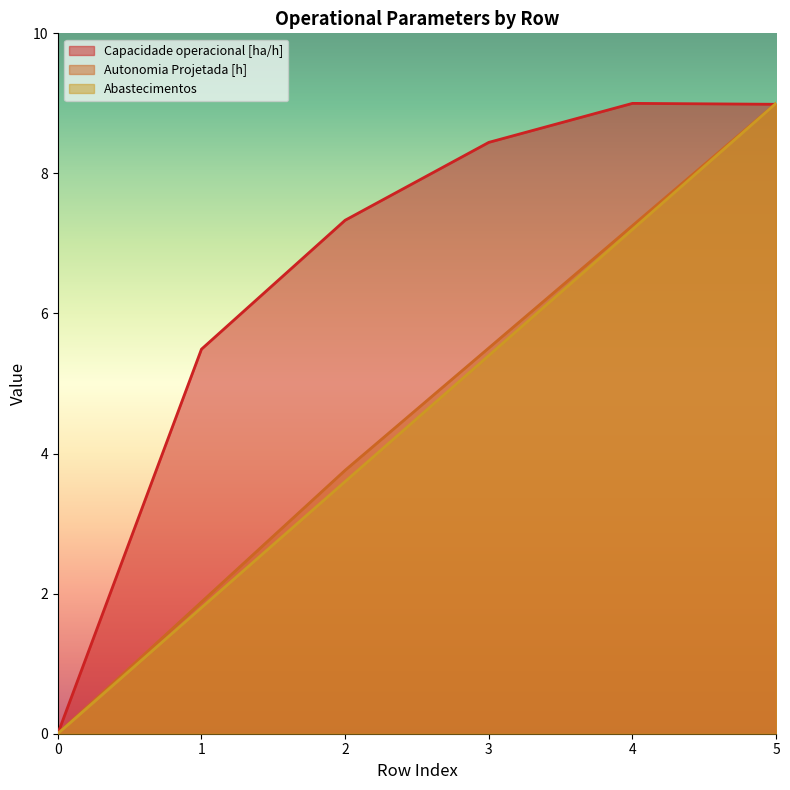

How many series are shown in this chart?

3